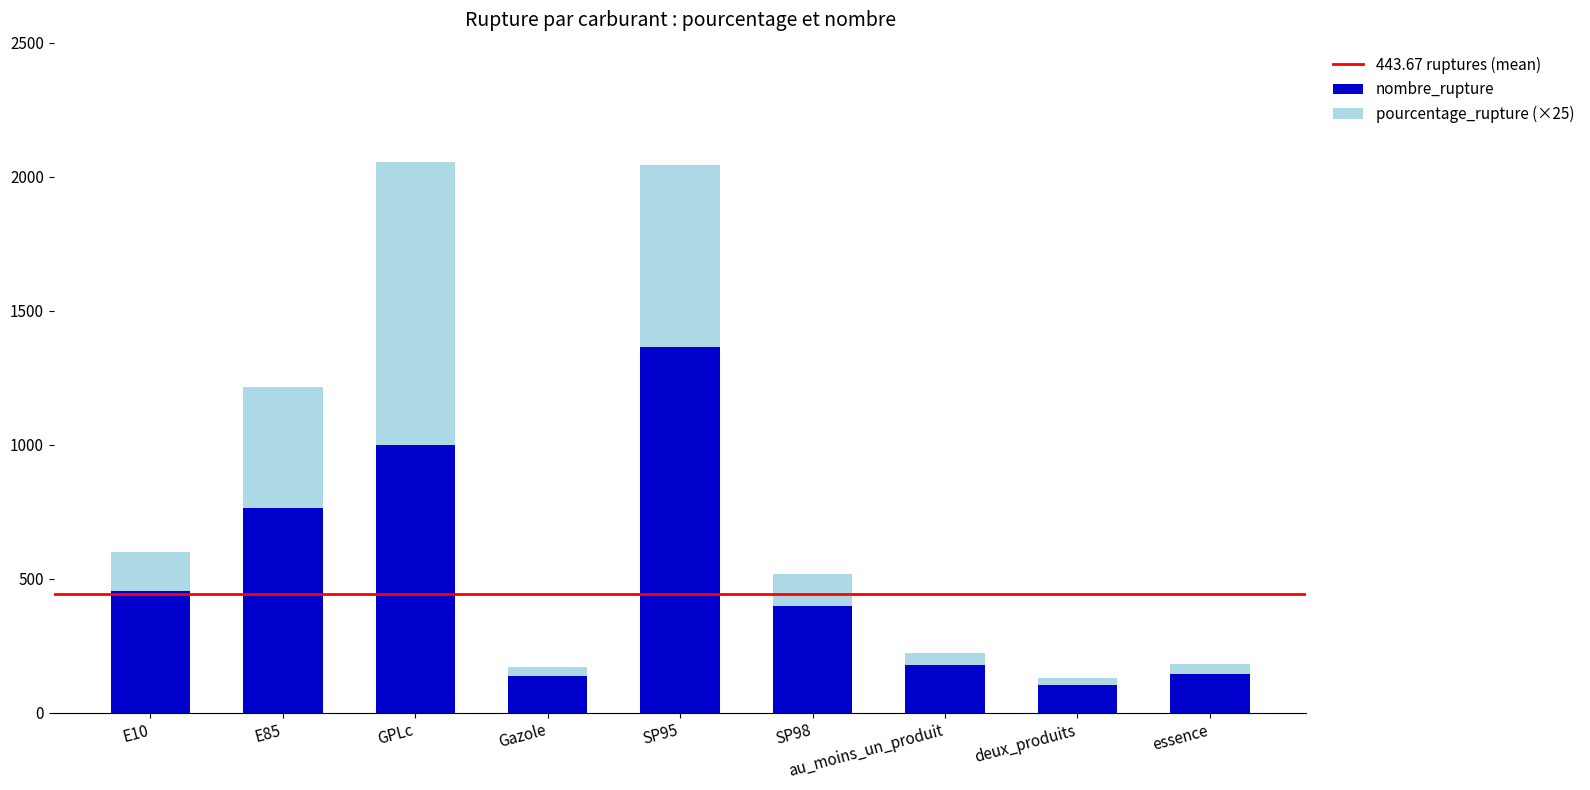

Where is nombre_rupture nearest to the value 733?

E85